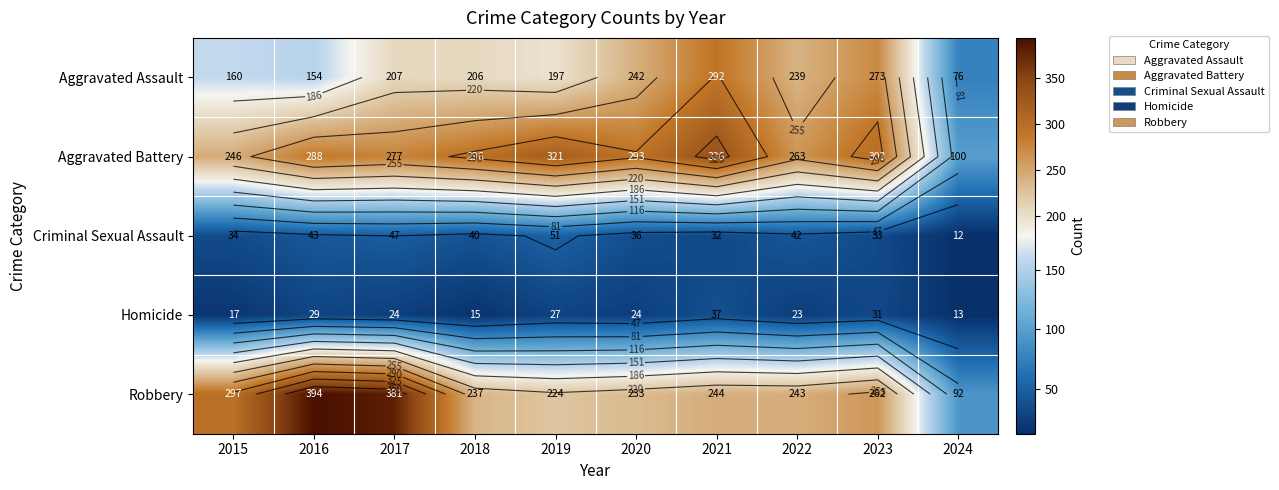

Which category has the highest value in the Criminal Sexual Assault series?

2019